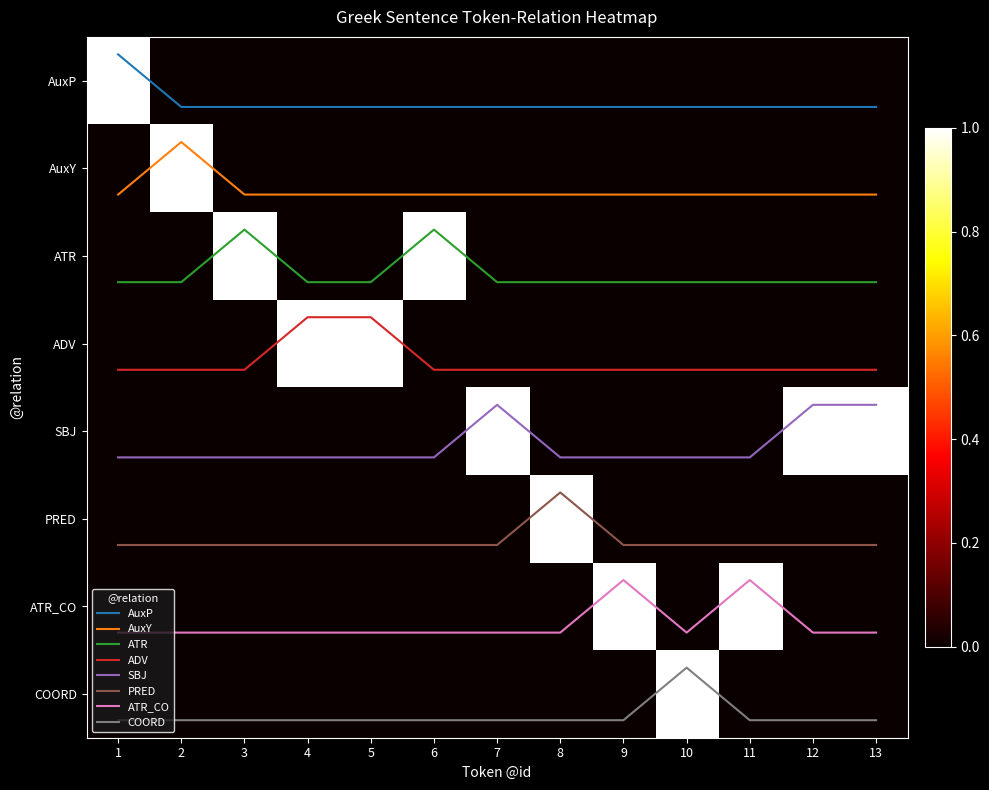

What is the spread (max minus min) of values at 11?

7.3